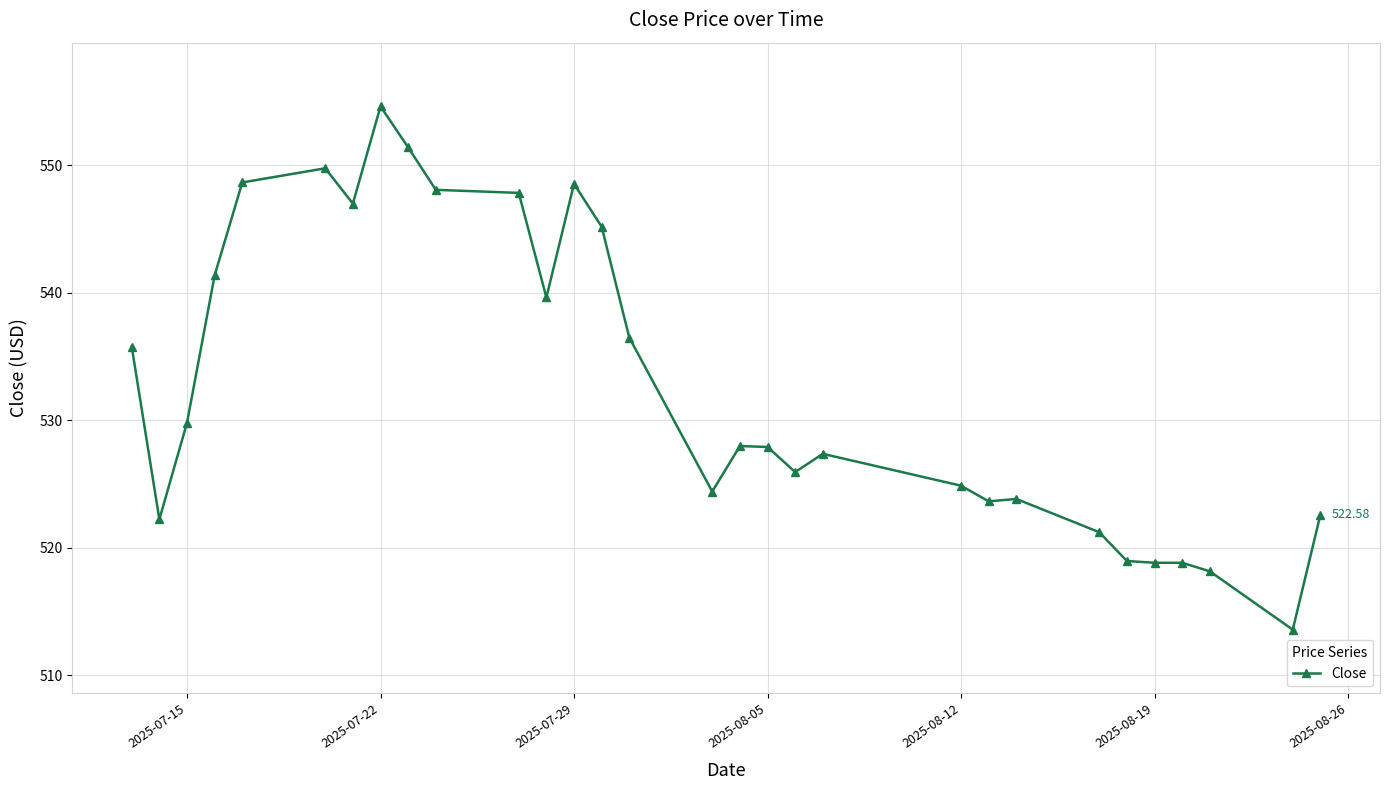

What is the average value?

532.8